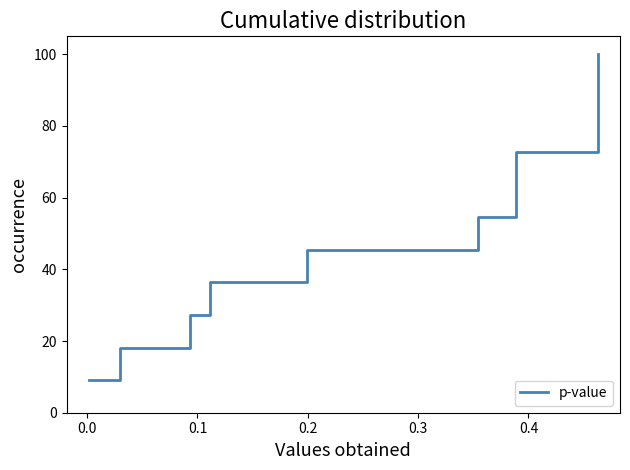

How many data points are less than 54?

5